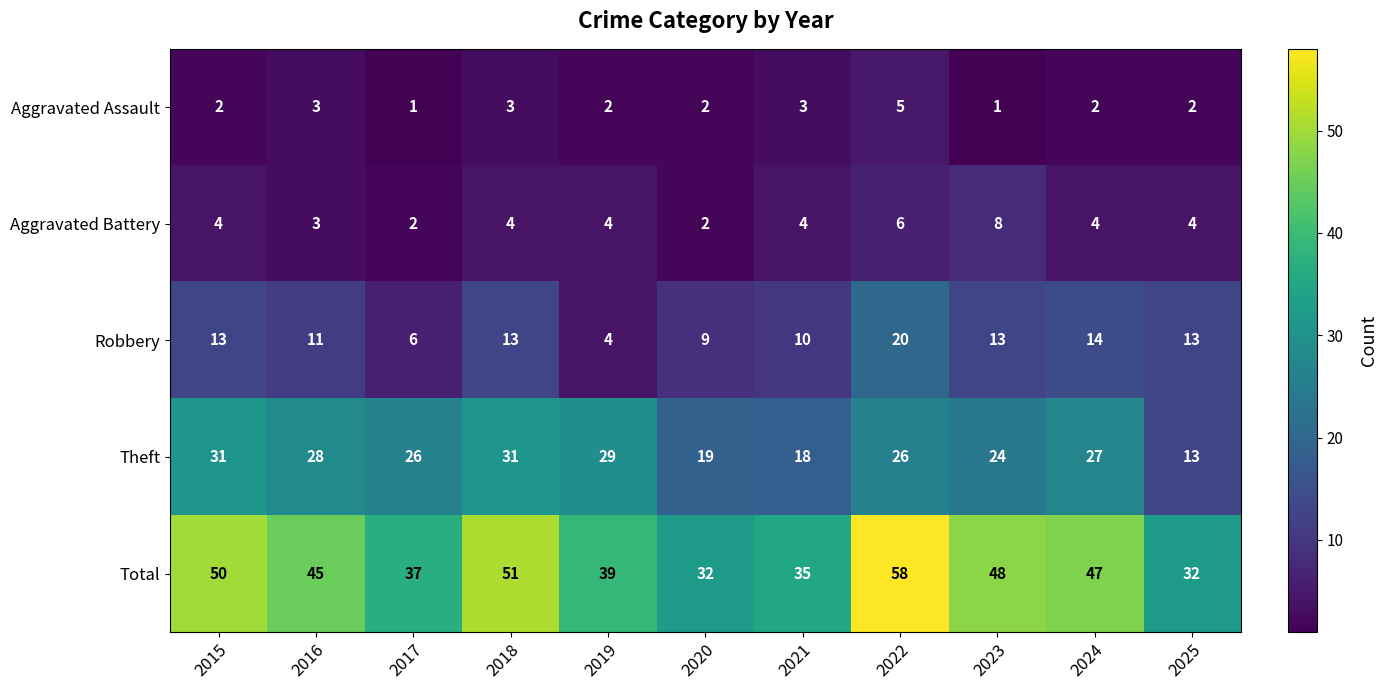

Which label corresponds to the largest value in the chart?

2022